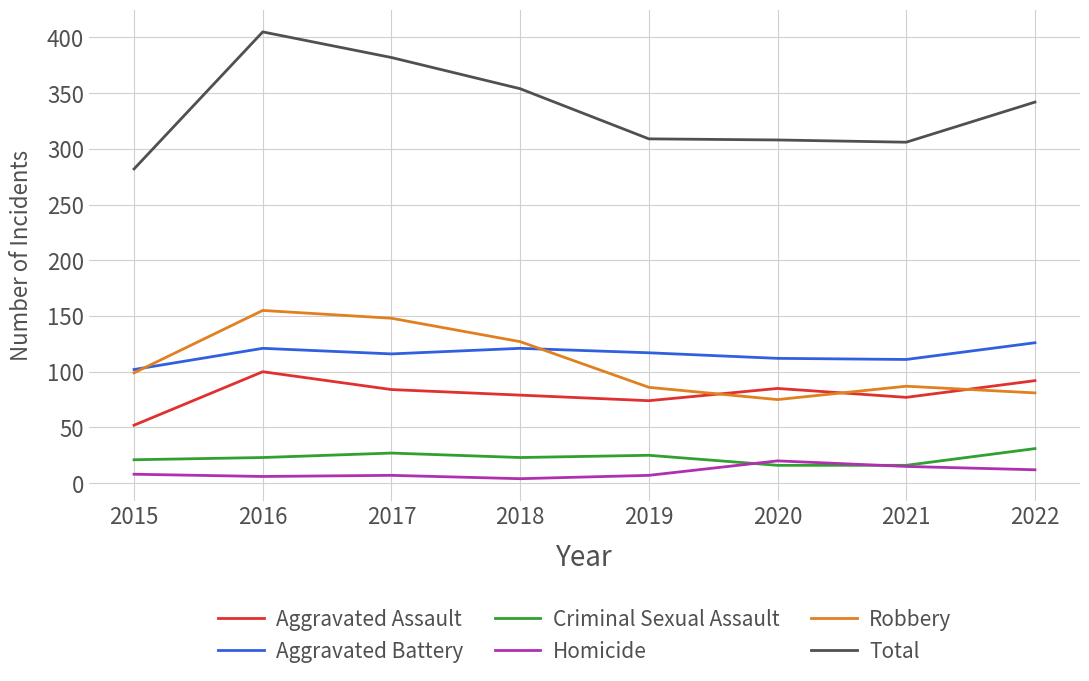

At which label does Total reach its minimum?

2015